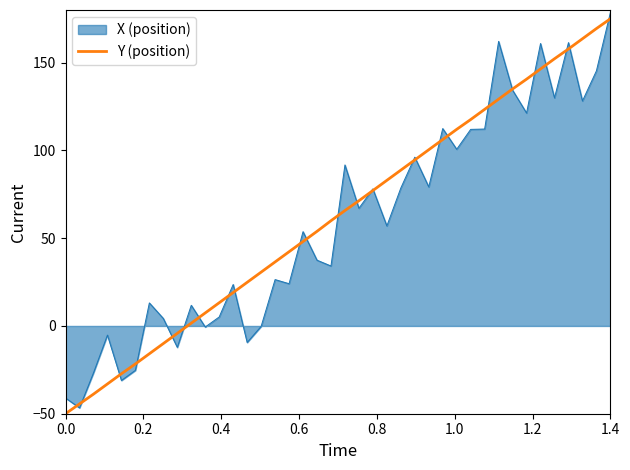

What is the highest value of the X (position) series?

178.5